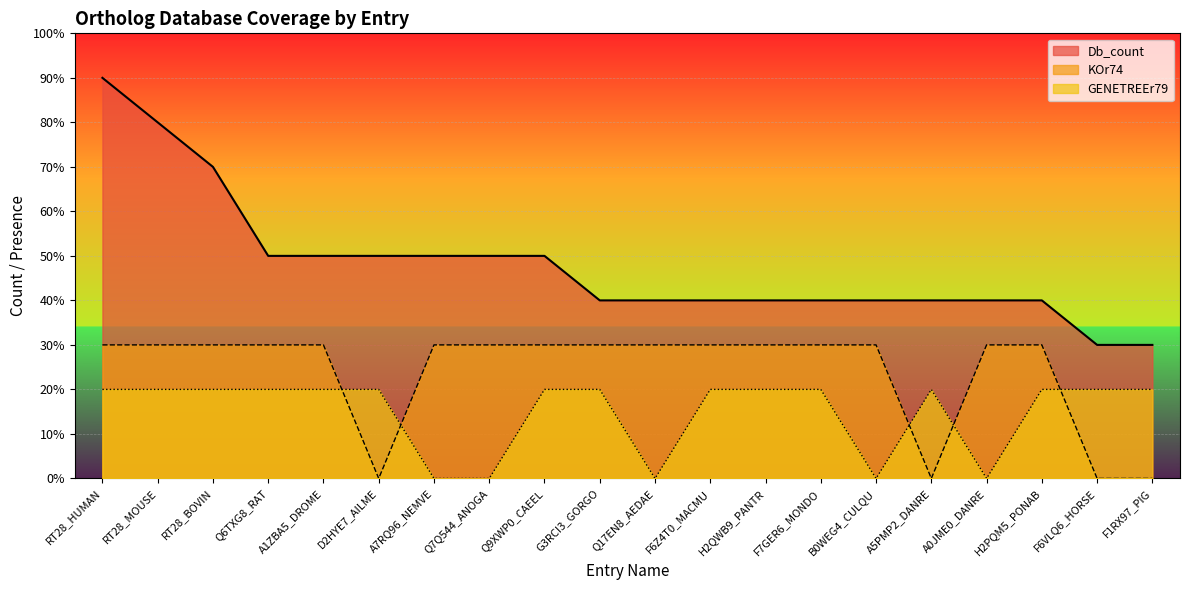

List the labels in order of GENETREEr79 value, largest first.

RT28_HUMAN, RT28_MOUSE, RT28_BOVIN, Q6TXG8_RAT, A1ZBA5_DROME, D2HYE7_AILME, Q9XWP0_CAEEL, G3RCI3_GORGO, F6Z4T0_MACMU, H2QWB9_PANTR, F7GER6_MONDO, A5PMP2_DANRE, H2PQM5_PONAB, F6VLQ6_HORSE, F1RX97_PIG, A7RQ96_NEMVE, Q7Q544_ANOGA, Q17EN8_AEDAE, B0WEG4_CULQU, A0JME0_DANRE